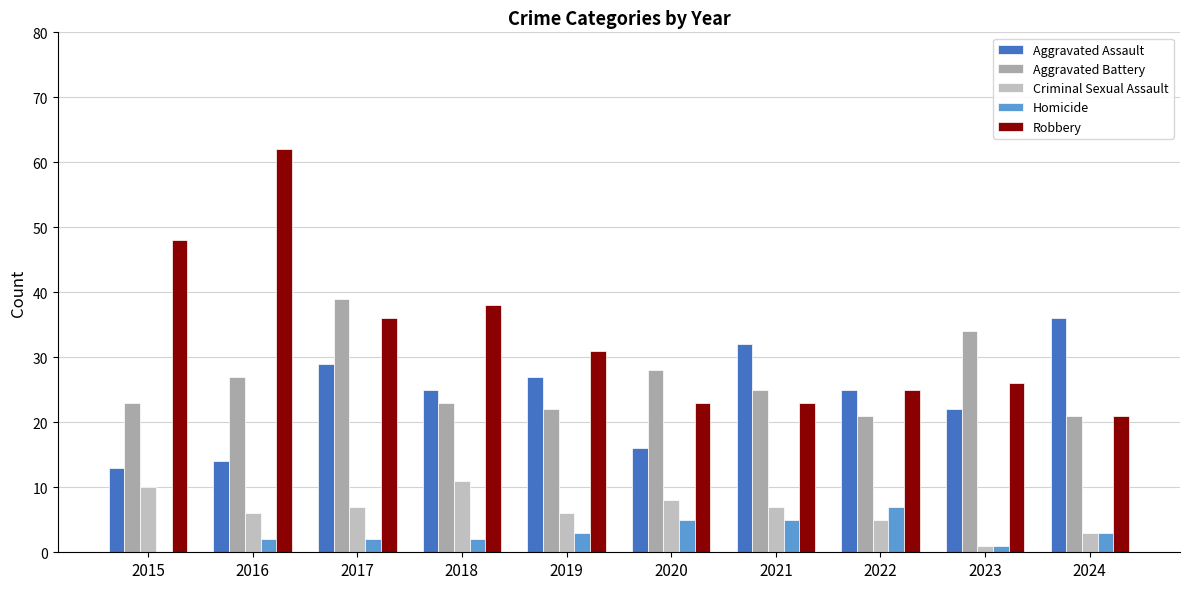

Reading right to left, transcribe all the data shown in this chart.

Aggravated Assault: 36	22	25	32	16	27	25	29	14	13
Aggravated Battery: 21	34	21	25	28	22	23	39	27	23
Criminal Sexual Assault: 3	1	5	7	8	6	11	7	6	10
Homicide: 3	1	7	5	5	3	2	2	2	0
Robbery: 21	26	25	23	23	31	38	36	62	48